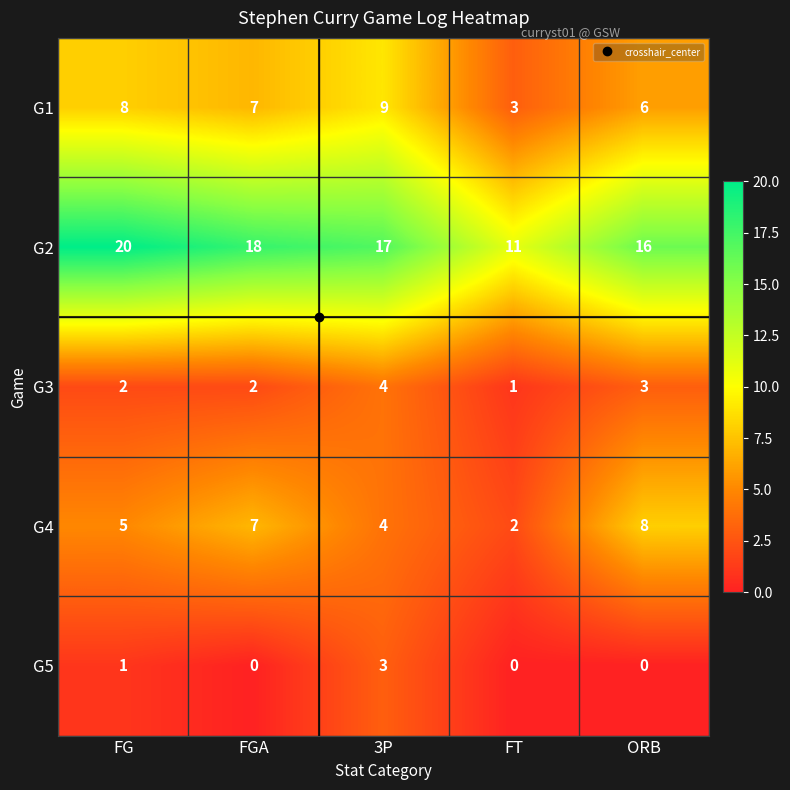

How many series are shown in this chart?

5